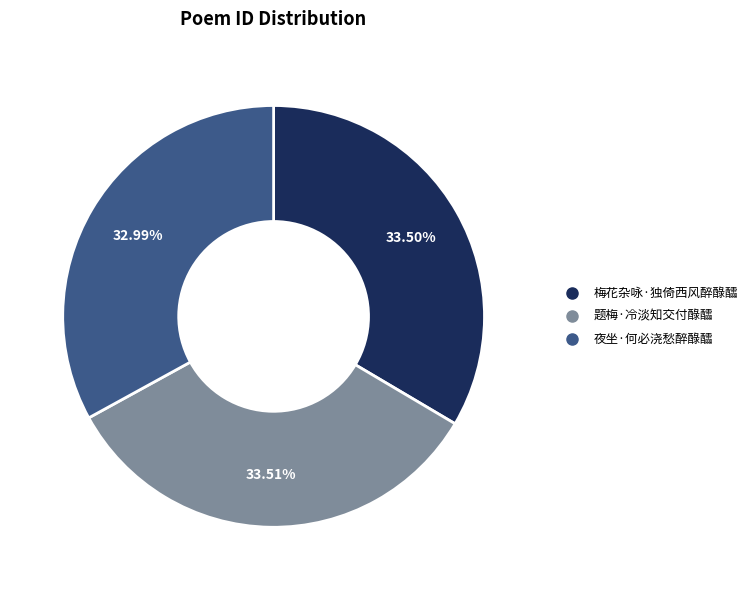

Approximately how many times larger is the value at 梅花杂咏·独倚西风醉醁醽 compared to 题梅·冷淡知交付醁醽?

1.0